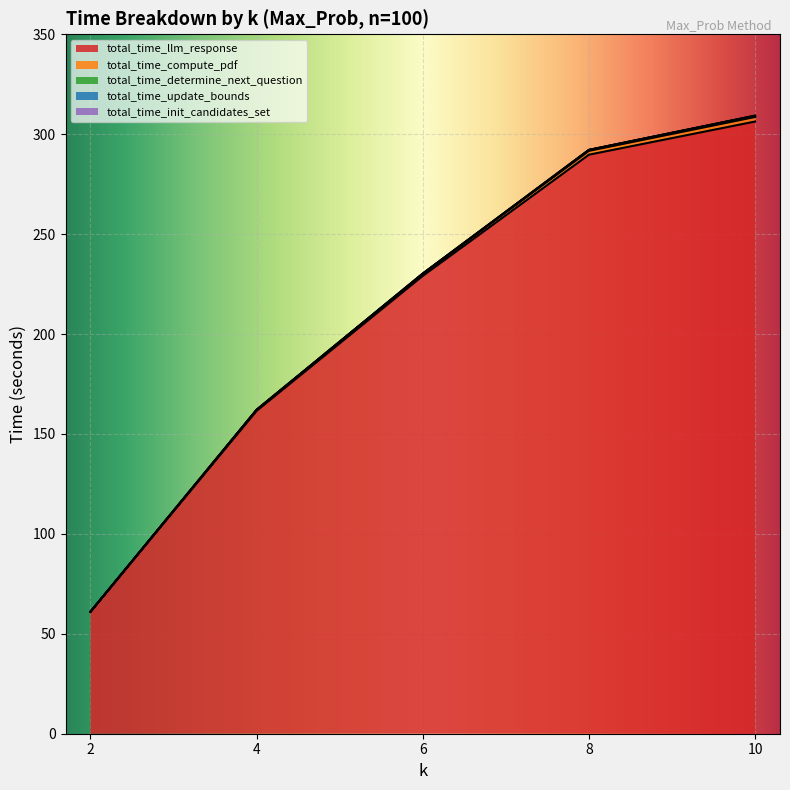

Reading left to right, extract all data points from this chart.

total_time_llm_response: 61.0	161.6	229.1	289.8	306.3
total_time_compute_pdf: 0.0	0.5	1.0	1.9	2.3
total_time_determine_next_question: 0.0	0.0	0.1	0.5	0.6
total_time_update_bounds: 0.0	0.0	0.0	0.0	0.1
total_time_init_candidates_set: 0.0	0.0	0.0	0.0	0.0